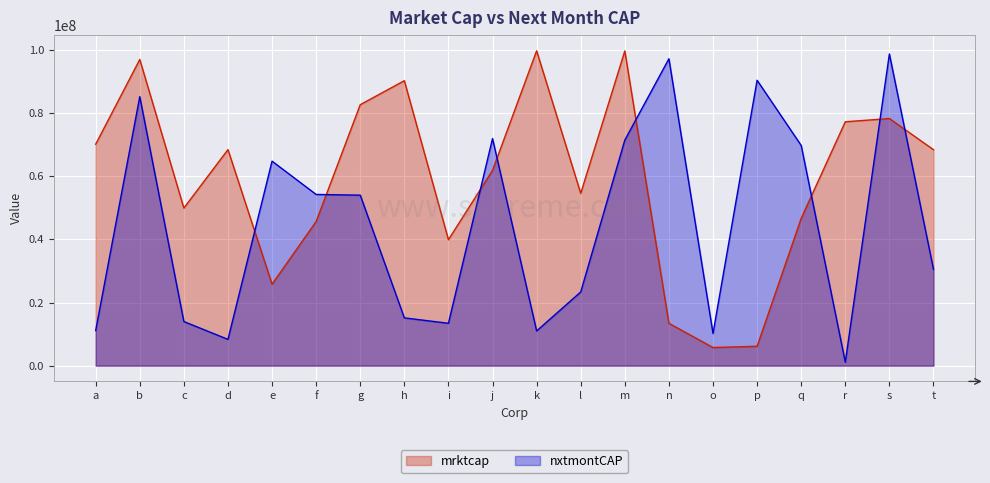

What is the difference between the maximum and minimum values in the nxtmontCAP series?

97642115